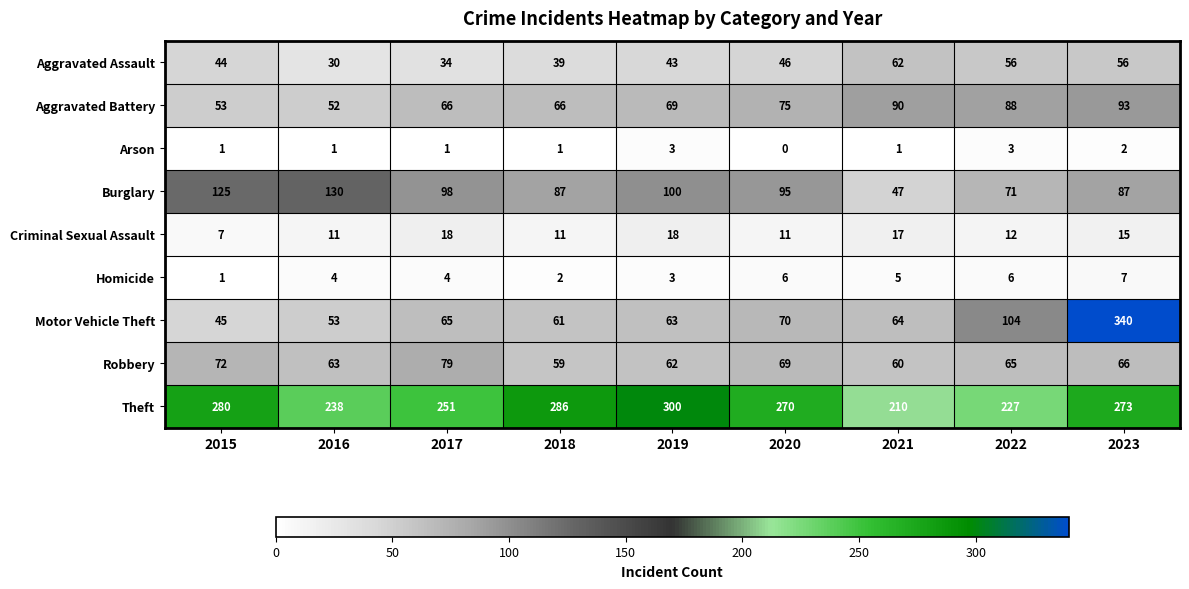

What is the lowest value of the Motor Vehicle Theft series?

45